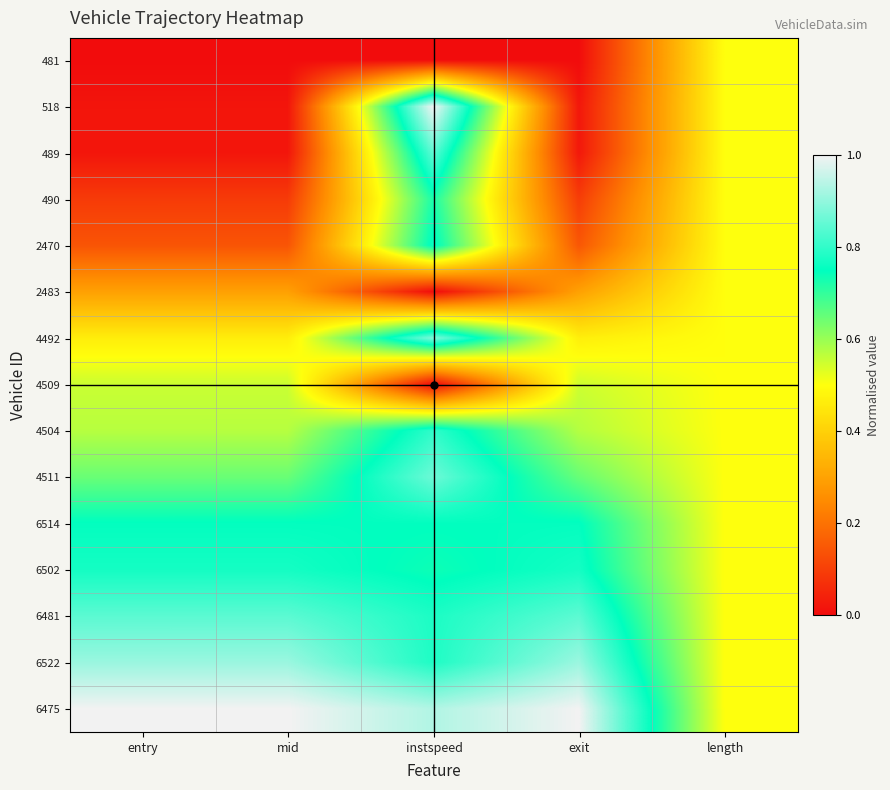

Reading left to right, transcribe all the data shown in this chart.

481: entry=0.0	mid=0.0	instspeed=0.0	exit=0.0	length=0.5
518: entry=0.0	mid=0.0	instspeed=1.0	exit=0.0	length=0.5
489: entry=0.0	mid=0.0	instspeed=0.8	exit=0.0	length=0.5
490: entry=0.1	mid=0.1	instspeed=0.7	exit=0.1	length=0.5
2470: entry=0.1	mid=0.1	instspeed=0.8	exit=0.1	length=0.5
2483: entry=0.3	mid=0.3	instspeed=0.0	exit=0.3	length=0.5
4492: entry=0.5	mid=0.5	instspeed=0.9	exit=0.5	length=0.5
4509: entry=0.6	mid=0.6	instspeed=0.0	exit=0.5	length=0.5
4504: entry=0.6	mid=0.6	instspeed=0.8	exit=0.6	length=0.5
4511: entry=0.6	mid=0.6	instspeed=0.9	exit=0.6	length=0.5
6514: entry=0.8	mid=0.8	instspeed=0.8	exit=0.8	length=0.5
6502: entry=0.8	mid=0.8	instspeed=0.7	exit=0.8	length=0.5
6481: entry=0.8	mid=0.8	instspeed=0.8	exit=0.8	length=0.5
6522: entry=0.9	mid=0.9	instspeed=0.8	exit=0.9	length=0.5
6475: entry=1.0	mid=1.0	instspeed=0.9	exit=1.0	length=0.5